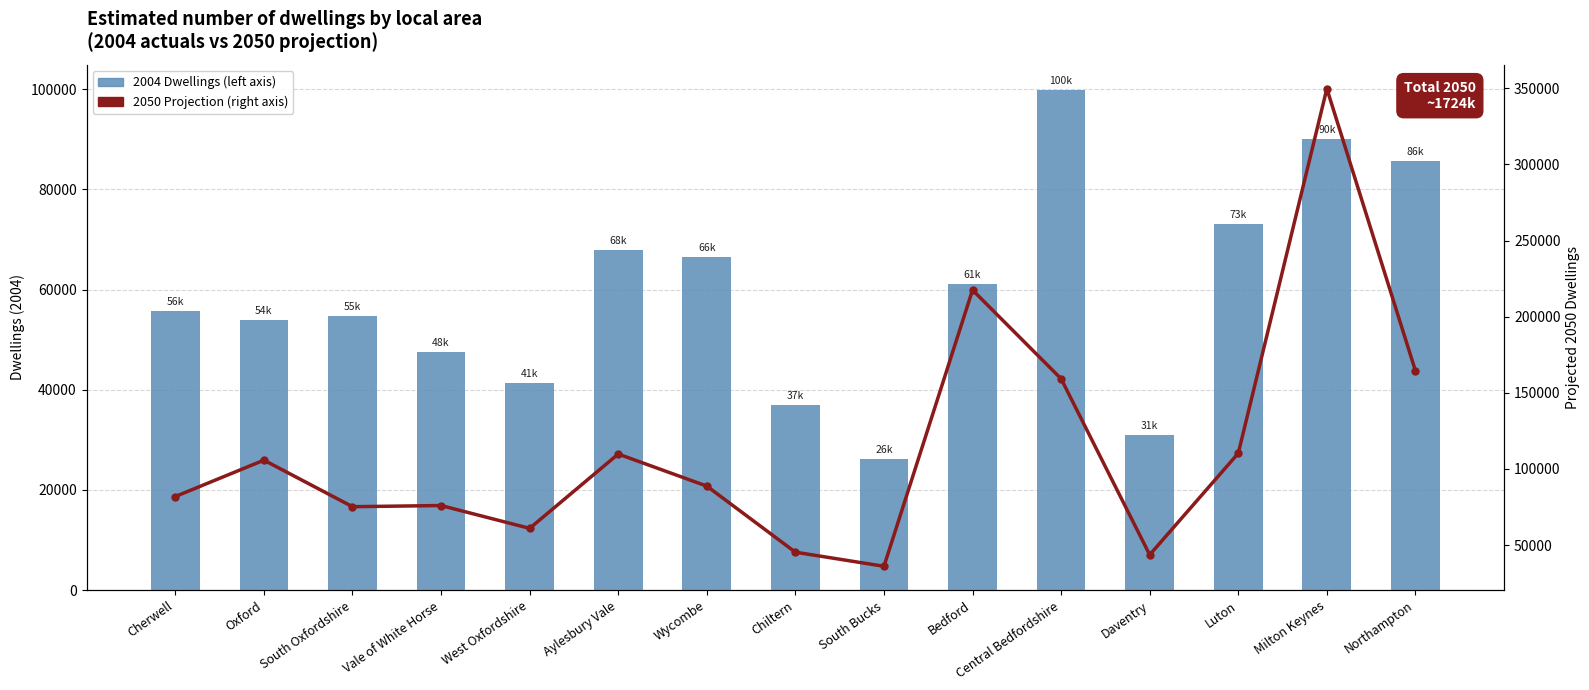

At which label is 2050 Projection (right axis) closest to 192916?

Bedford